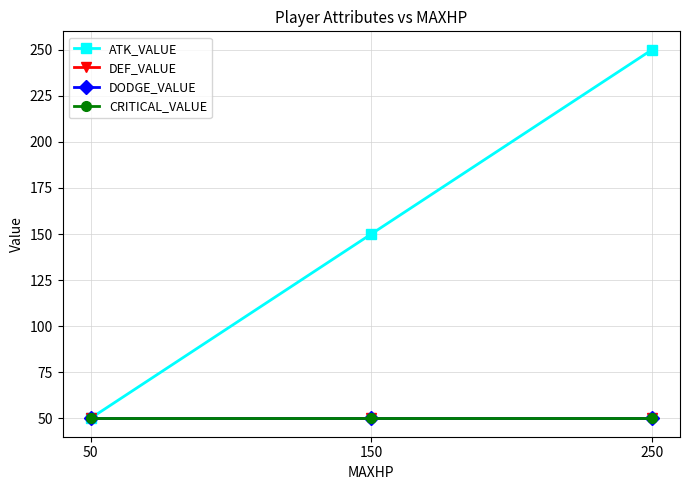

Rank the categories by DEF_VALUE value from lowest to highest.

50, 150, 250